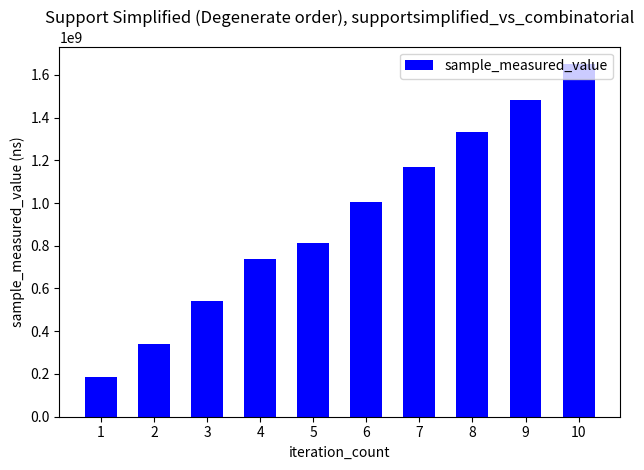

What is the value of the 1st bar from the left?

184511263